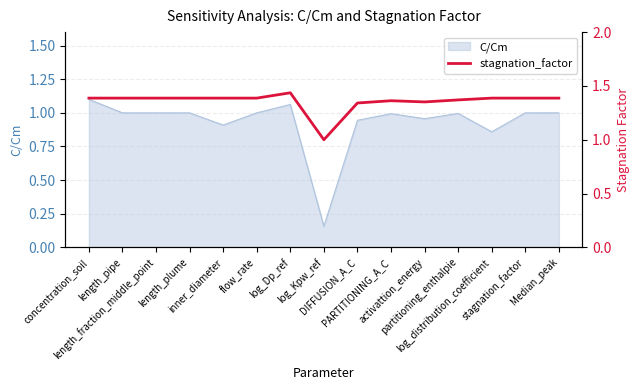

What is the sum of the values at length_pipe and length_fraction_middle_point?

2.8